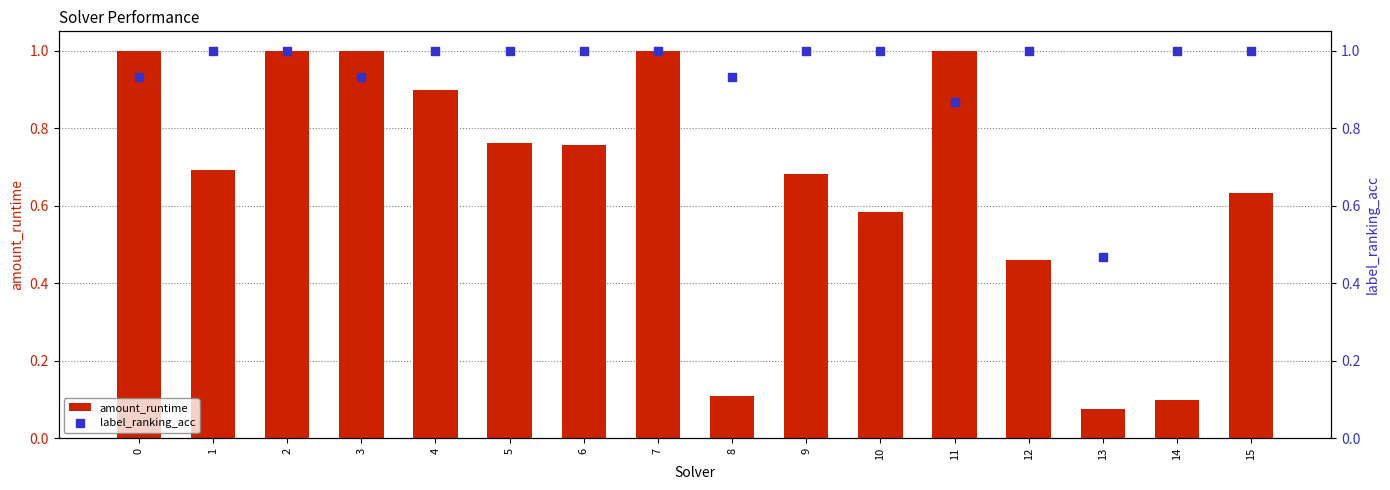

What are all the series names shown in the legend?

amount_runtime, label_ranking_acc